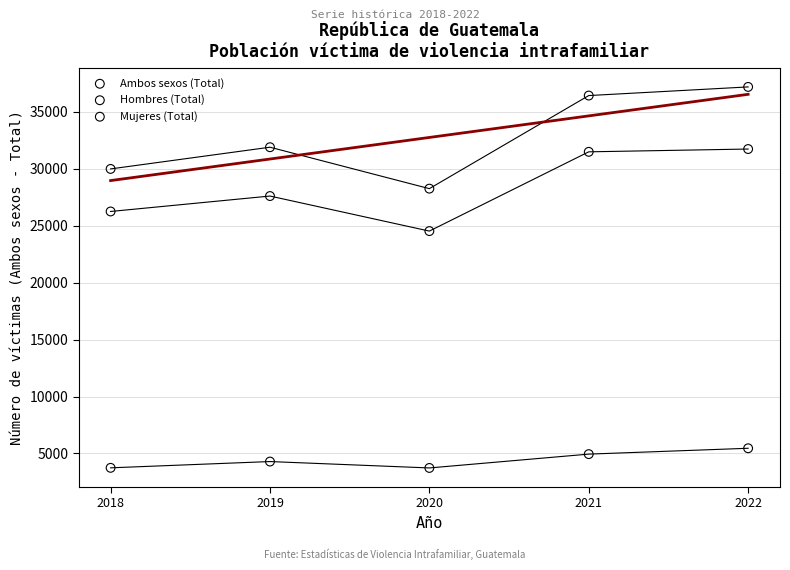

What are all the series names shown in the legend?

Ambos sexos (Total), Hombres (Total), Mujeres (Total)